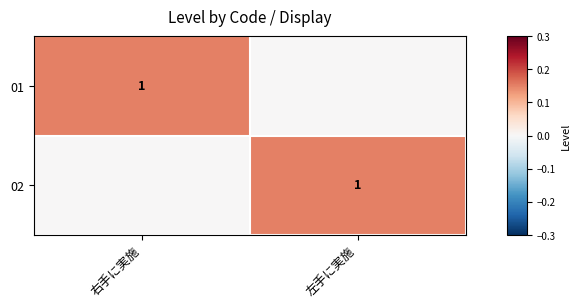

Is it true that 02 equals 0.1 at 左手に実施?

False